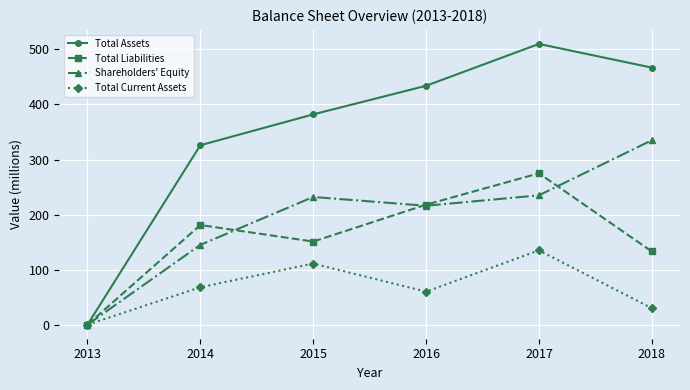

At 2018, list the series in order from largest to smallest.

Total Assets, Shareholders' Equity, Total Liabilities, Total Current Assets